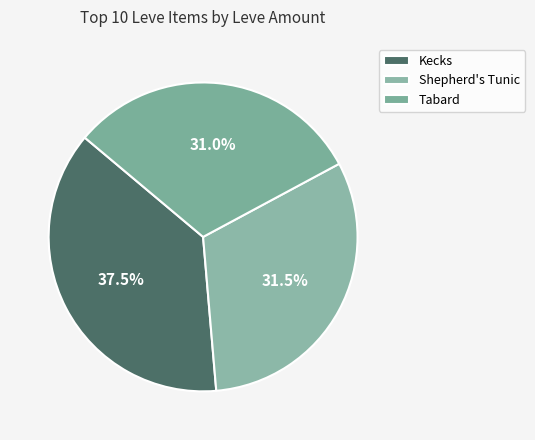

Count the number of slices in the pie.

3